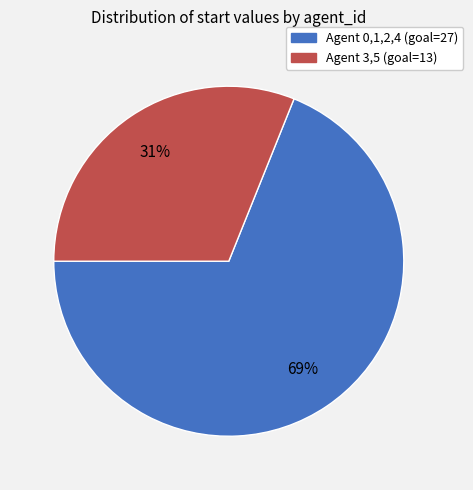

To the nearest percent, what is the average slice percentage?

50%